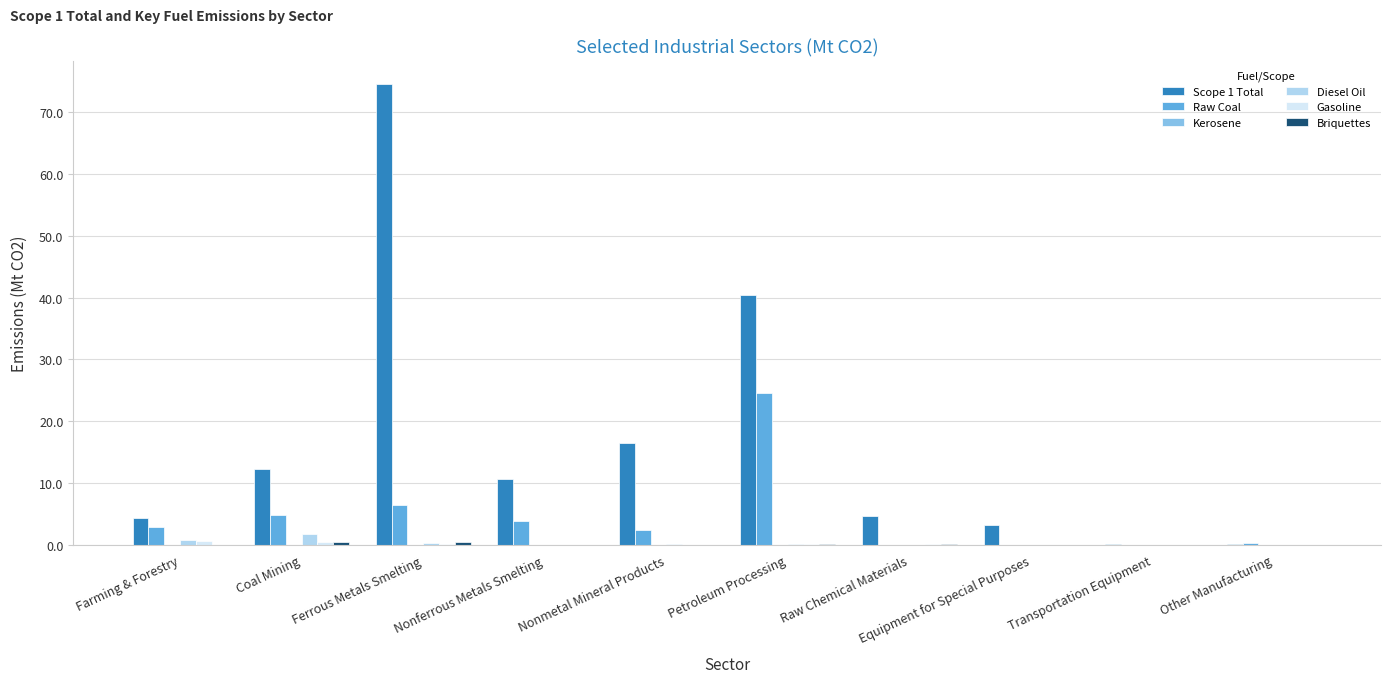

Is it true that Scope 1 Total equals 4.4 at Farming & Forestry?

True